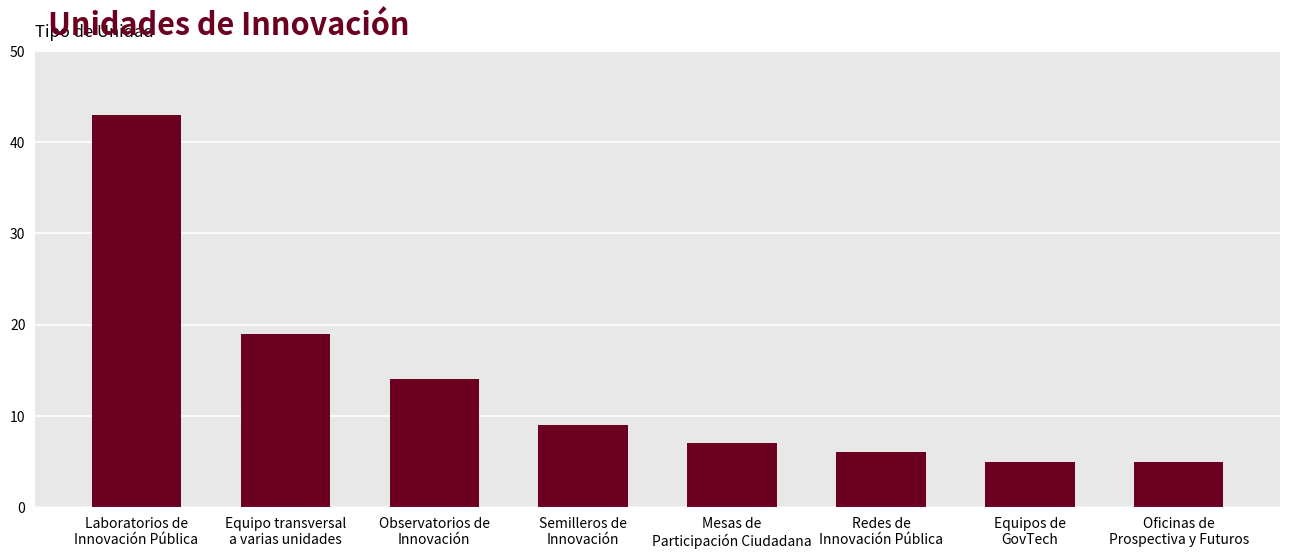

What is the value of the 2nd bar from the left?

19